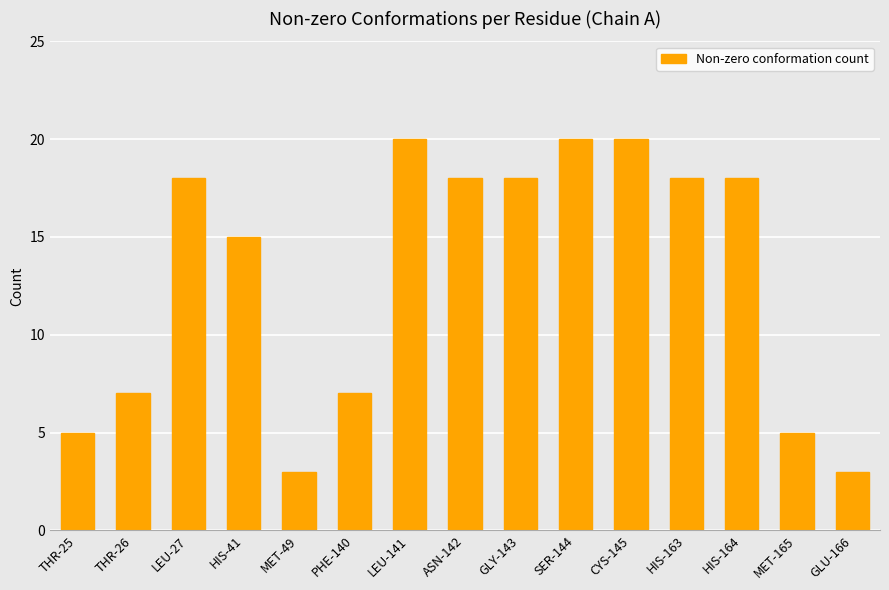

How many values are between 5 and 18?

10